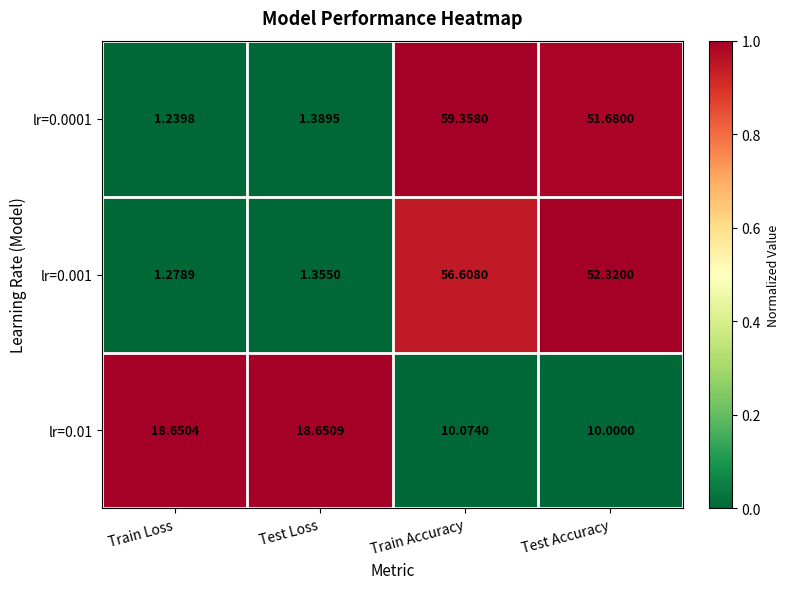

At which category is the sum across all series the highest?

Train Accuracy